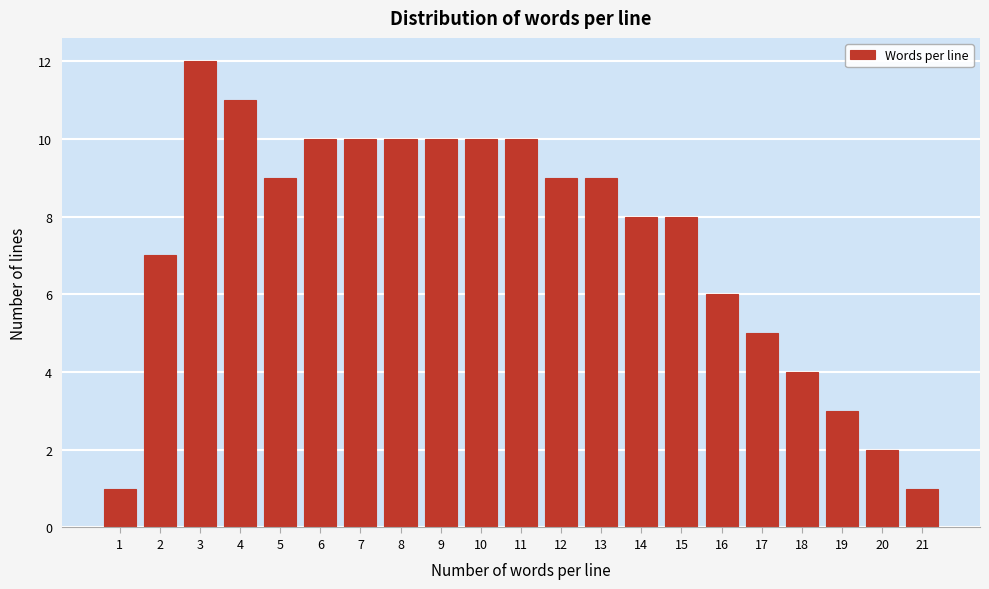

Reading left to right, what are all the values shown in this chart?

1=1	2=7	3=12	4=11	5=9	6=10	7=10	8=10	9=10	10=10	11=10	12=9	13=9	14=8	15=8	16=6	17=5	18=4	19=3	20=2	21=1